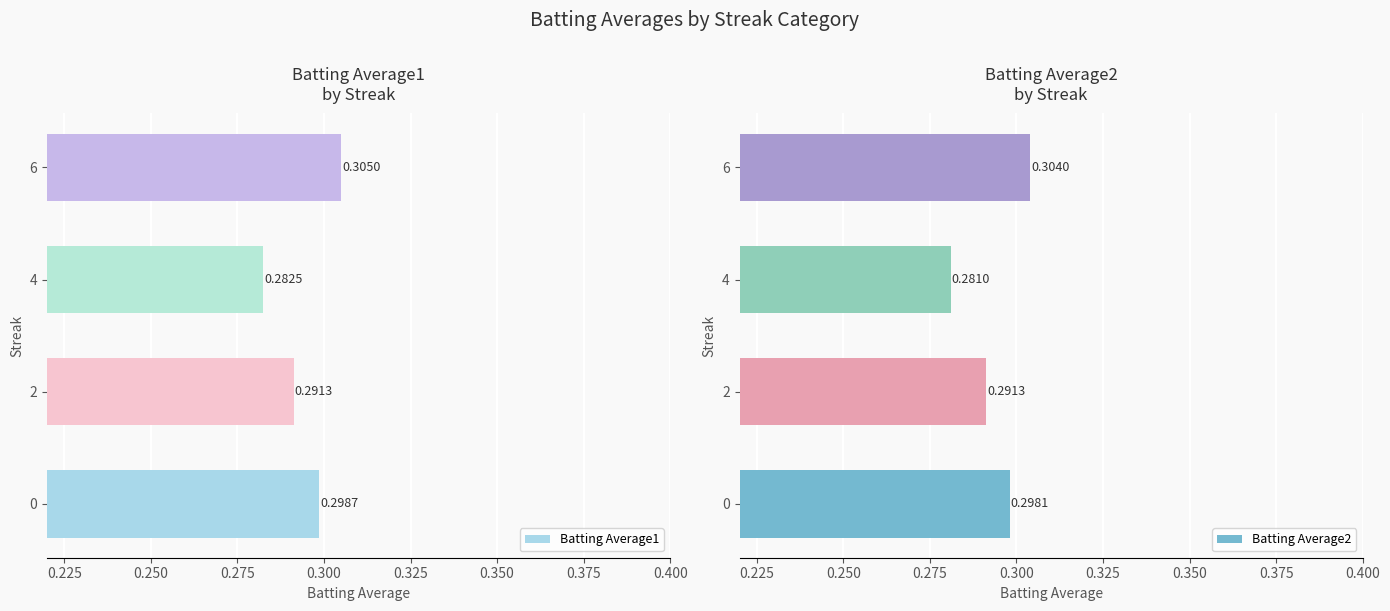

What are all the series names shown in the legend?

Batting Average1, Batting Average2